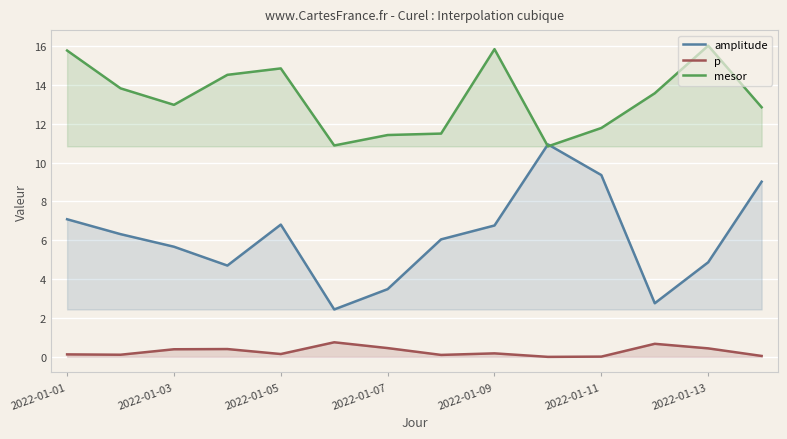

What is the greatest value displayed?

16.0